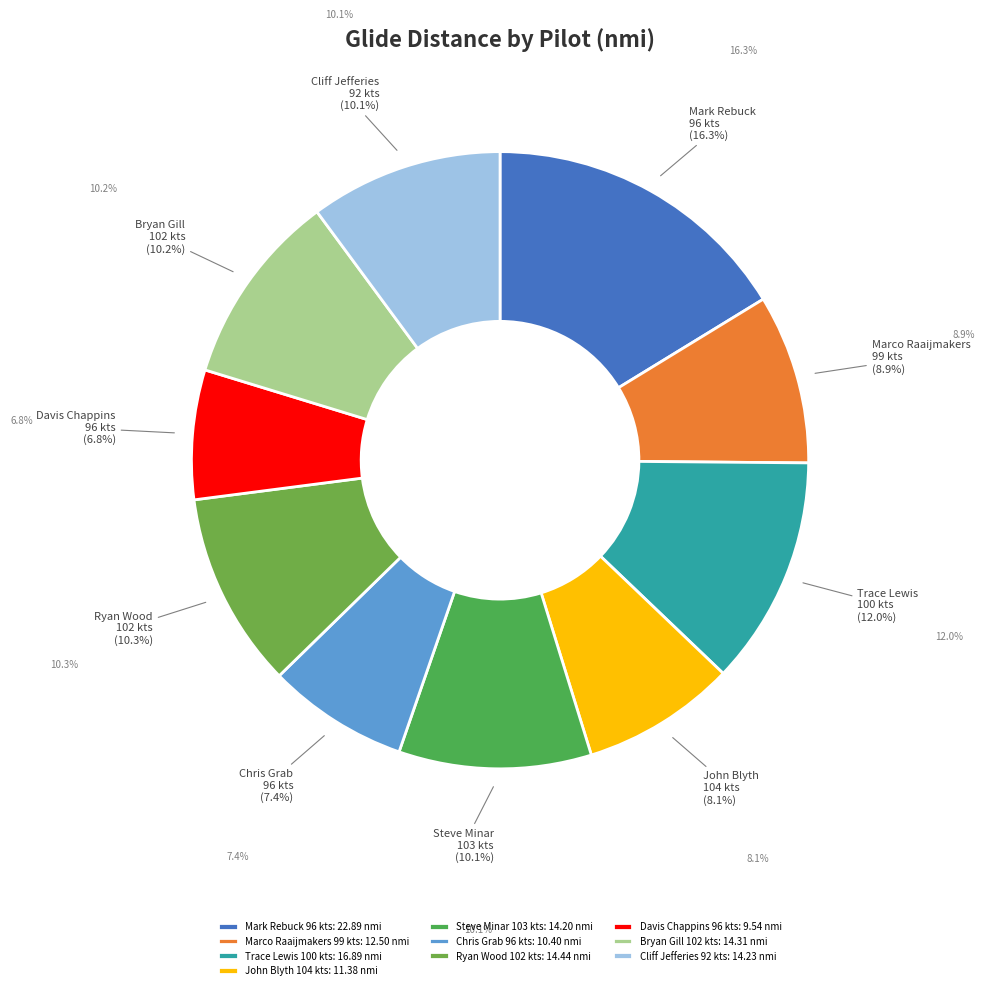

Is there any slice that represents more than half of the pie?

No